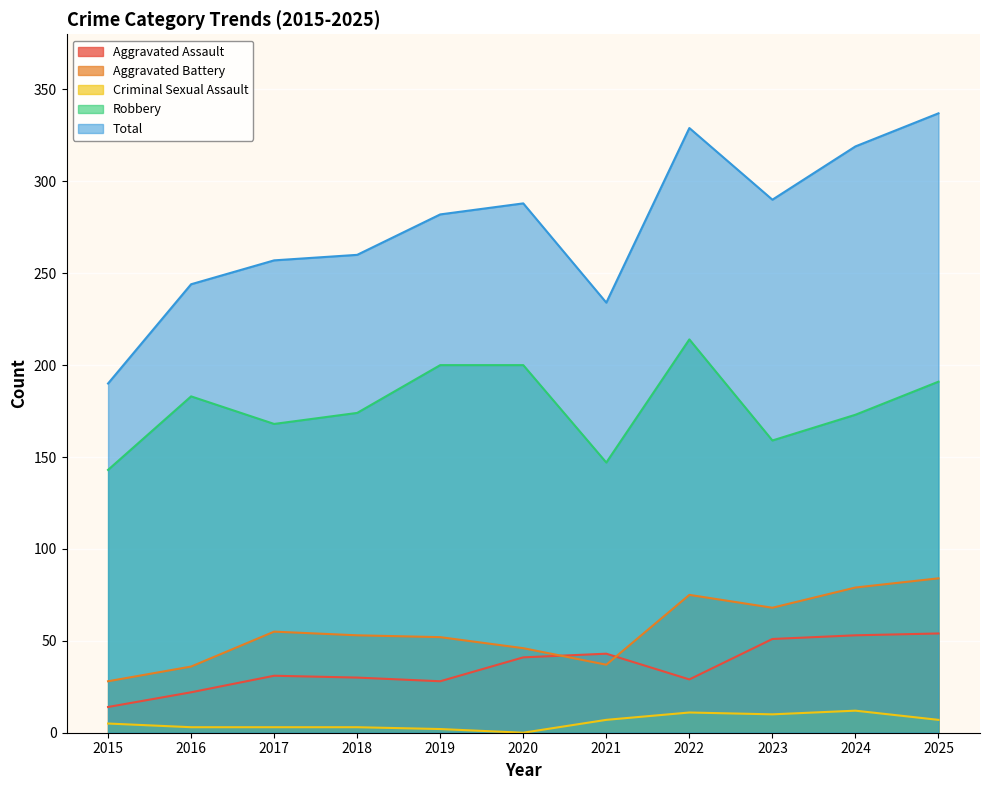

How many lines are shown in the chart?

5